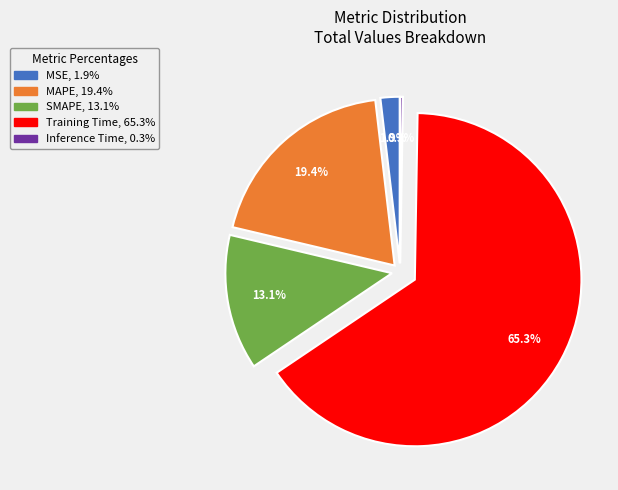

Does any single category account for the majority?

Yes